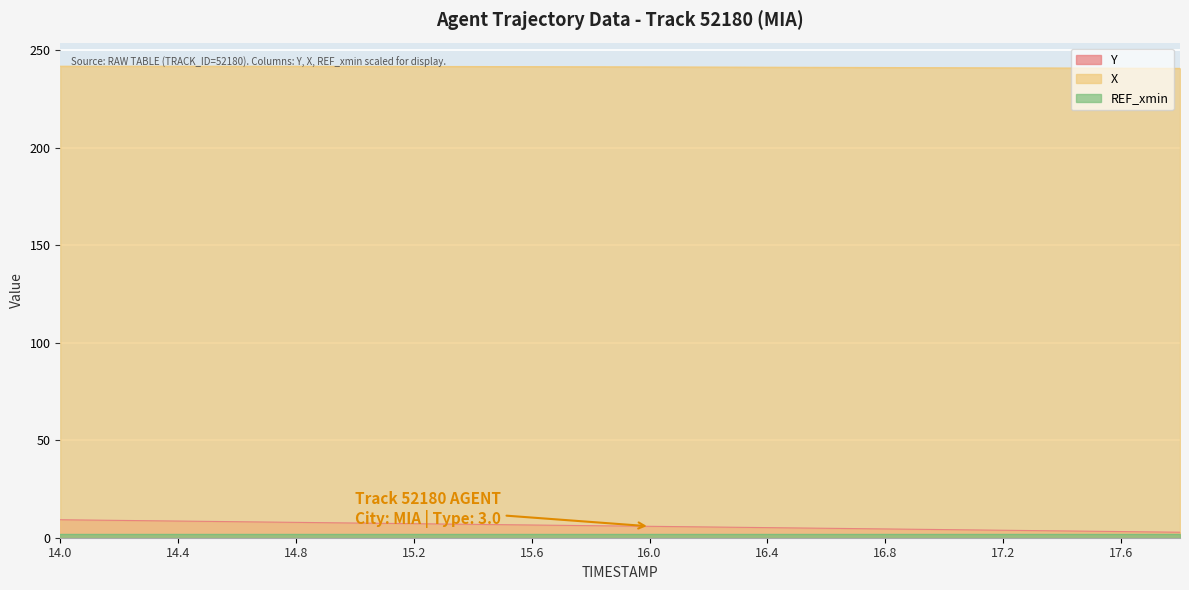

What is the maximum value shown in the chart?

241.8